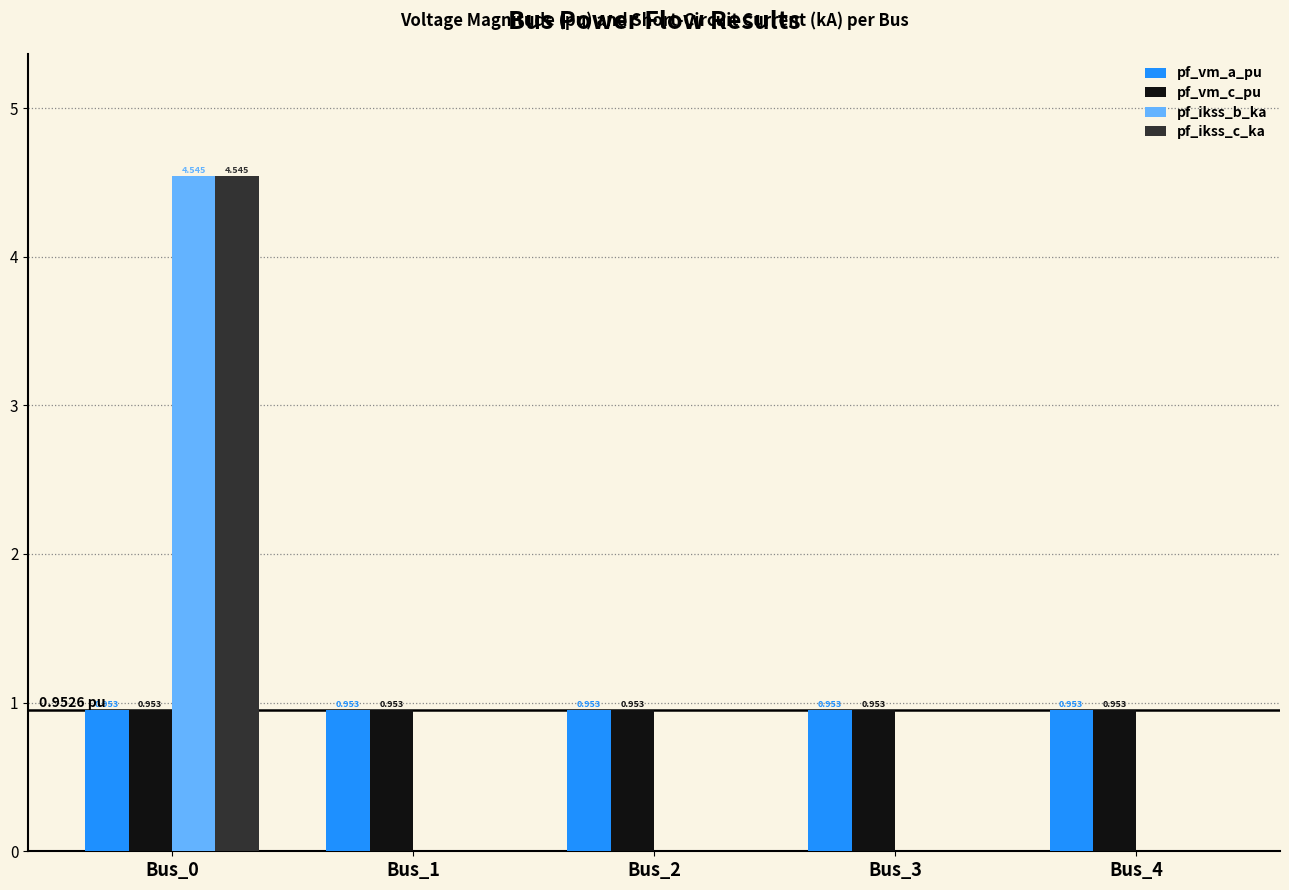

Is the value of pf_ikss_b_ka at Bus_0 greater than the value of pf_vm_c_pu at Bus_0?

Yes